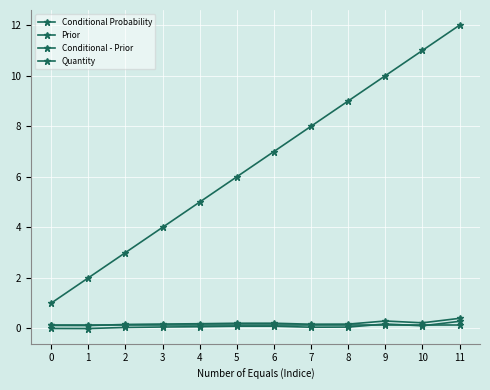

Which category has the highest value across all series?

11